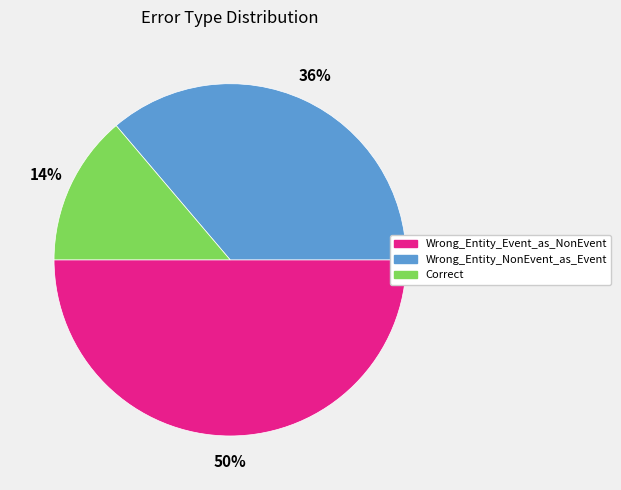

Is it true that Wrong_Entity_Event_as_NonEvent is 50% of the pie?

True